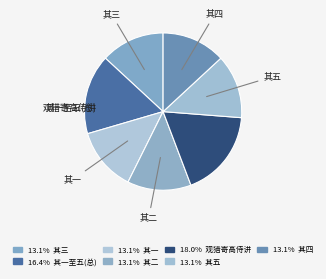

How many segments does this pie chart have?

7